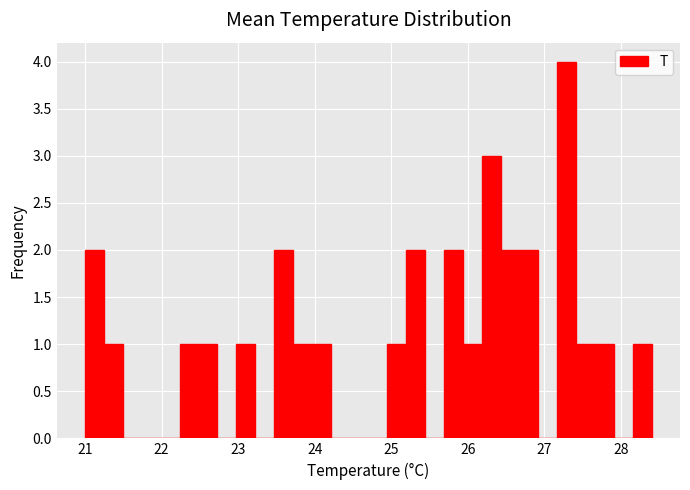

Around what value on the x-axis is the tallest bar? Give the approximate position of its centre, as read against the axis.

27.3